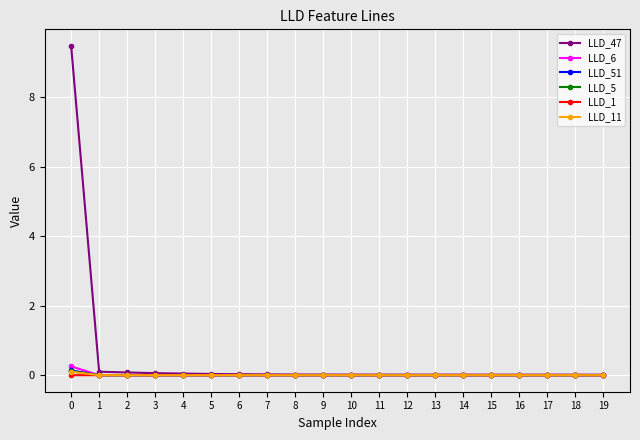

How many categories are shown in the chart?

20